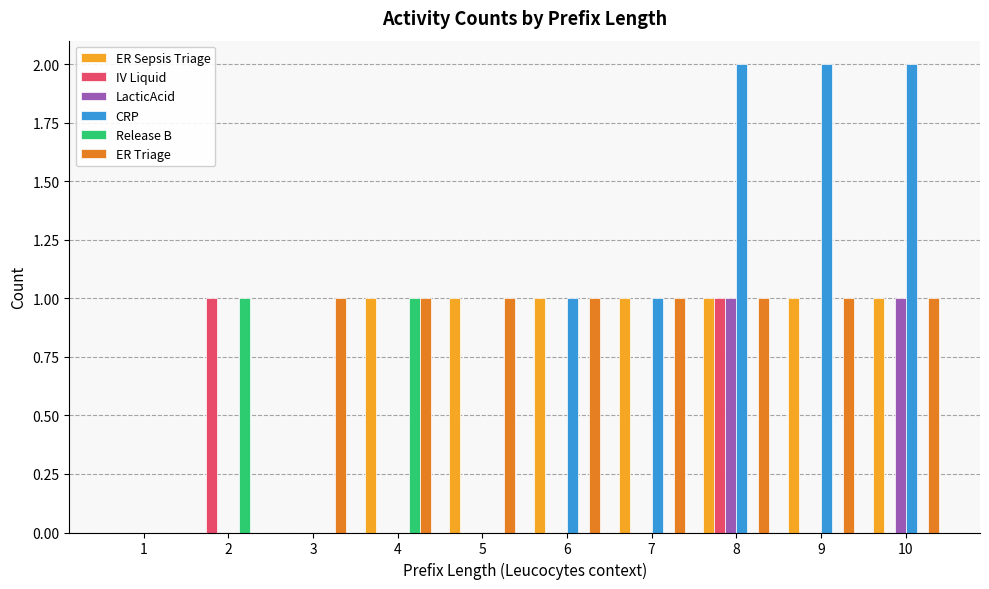

Reading right to left, extract all data points from this chart.

ER Sepsis Triage: 1	1	1	1	1	1	1	0	0	0
IV Liquid: 0	0	1	0	0	0	0	0	1	0
LacticAcid: 1	0	1	0	0	0	0	0	0	0
CRP: 2	2	2	1	1	0	0	0	0	0
Release B: 0	0	0	0	0	0	1	0	1	0
ER Triage: 1	1	1	1	1	1	1	1	0	0